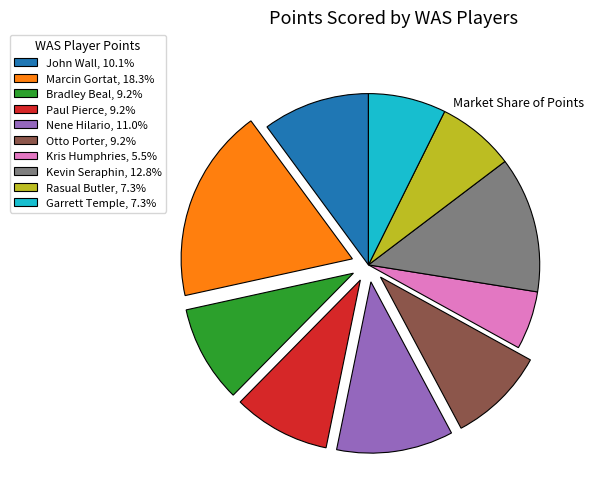

Does Nene Hilario account for over 50% of the chart?

No